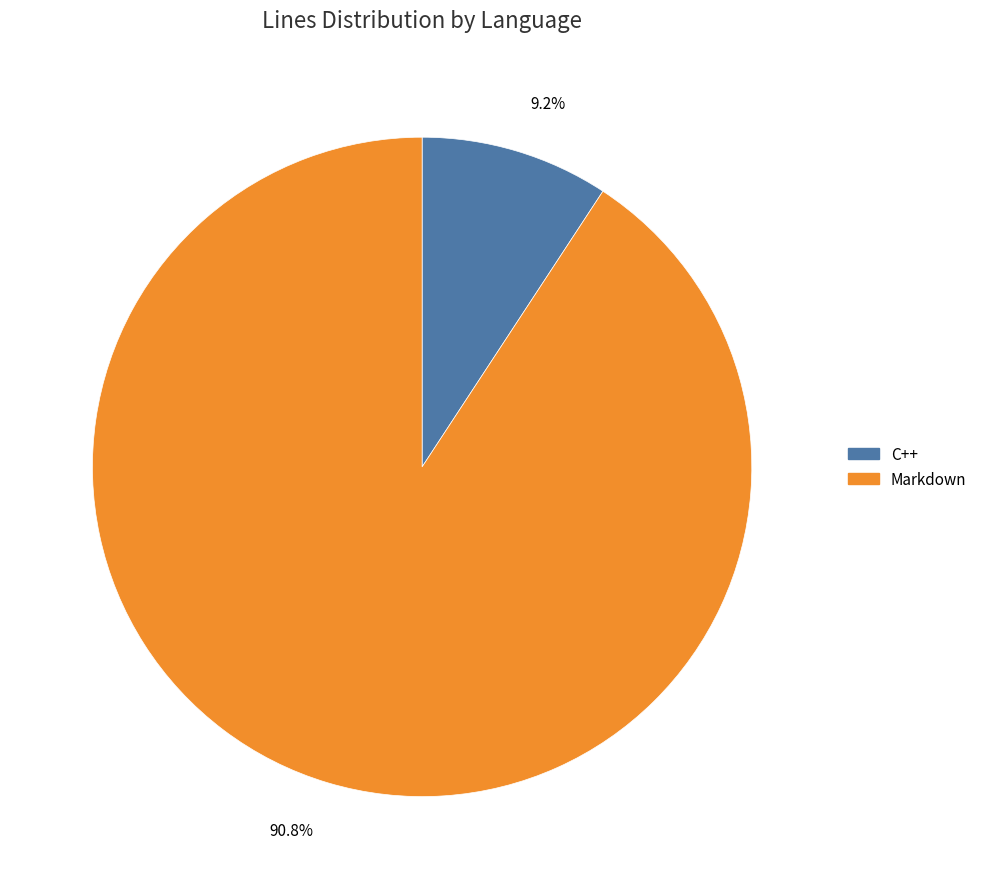

The C++ slice represents 9% of the pie. True or false?

True